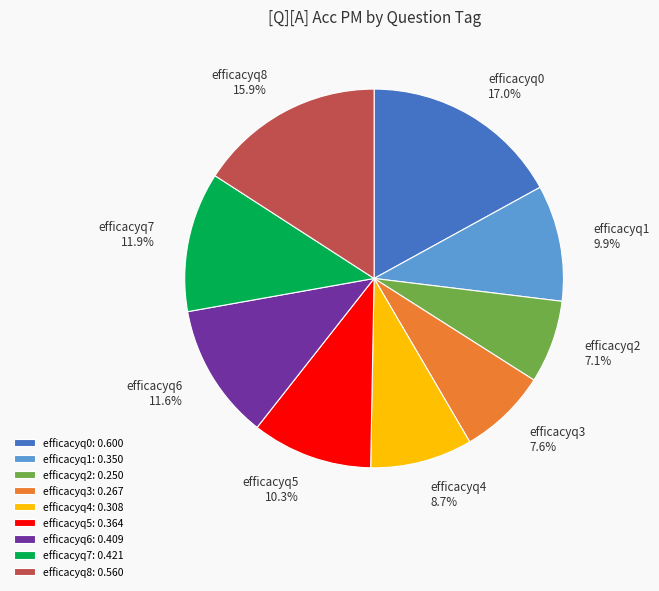

What percentage is the efficacyq6 slice, to the nearest percent?

12%